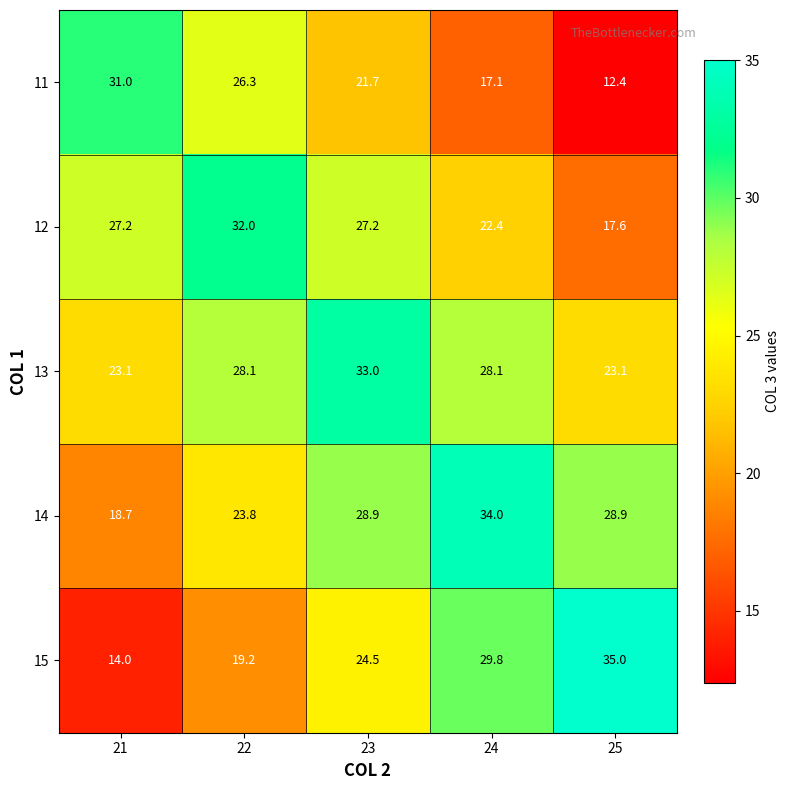

What is the greatest value displayed?

35.0